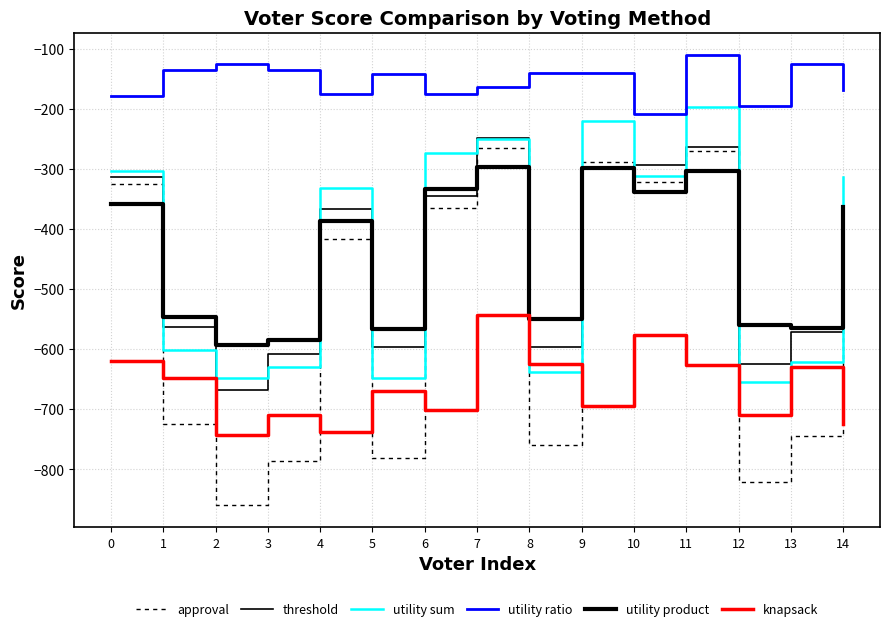

At which label does utility product reach its minimum?

2